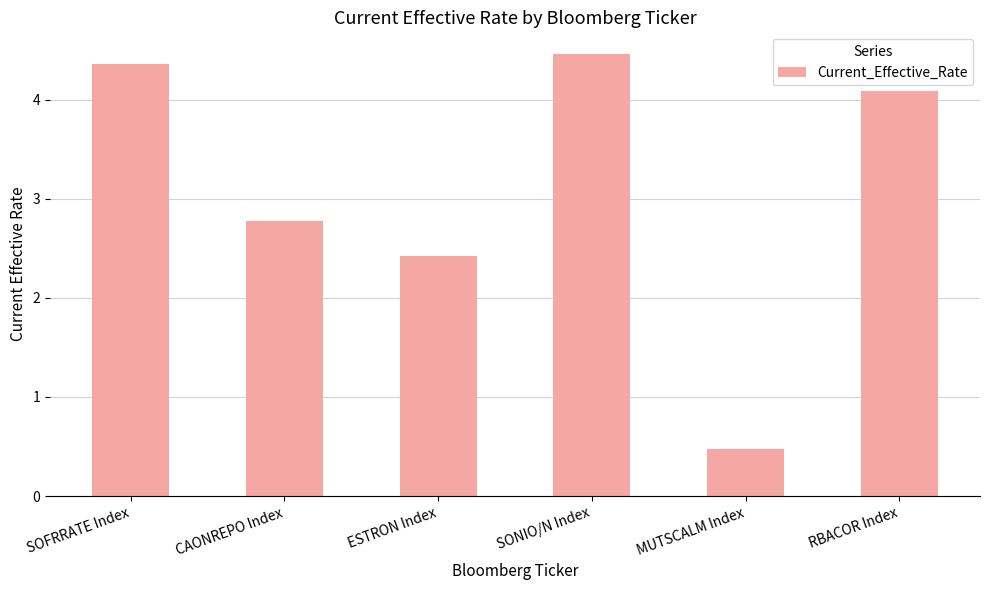

Reading left to right, what are all the values shown in this chart?

4.4	2.8	2.4	4.5	0.5	4.1